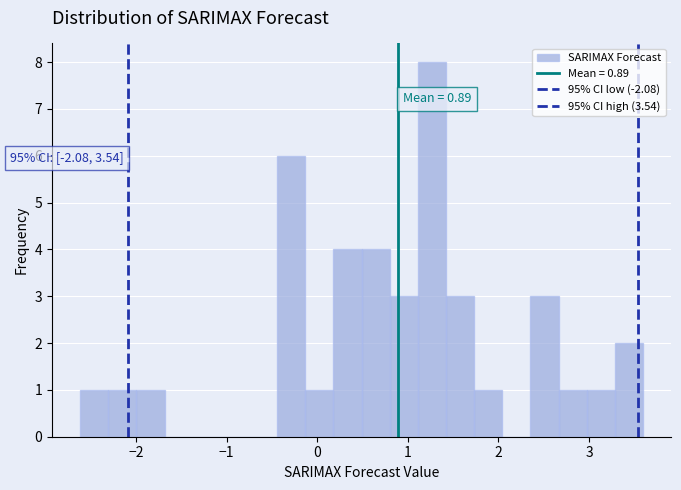

Read against the x-axis, roughly where is the centre of the tallest bar?

1.3